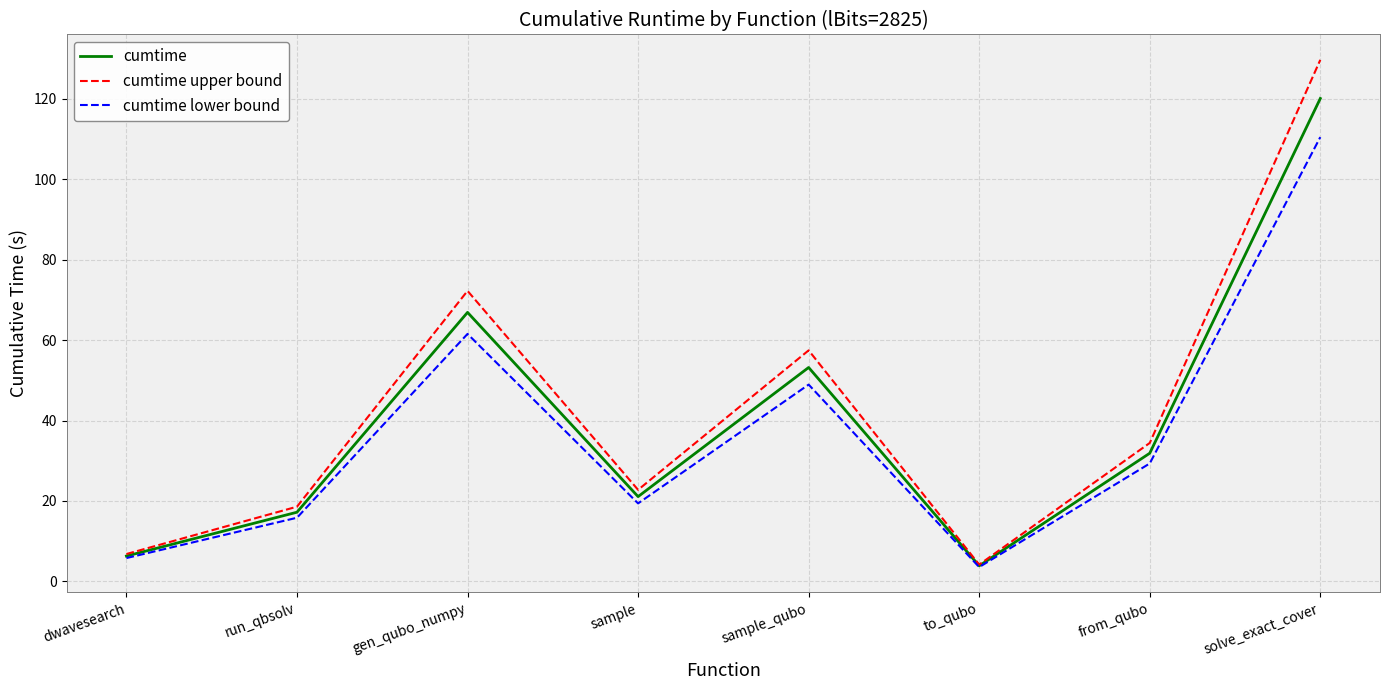

What is the smallest value displayed?

3.6